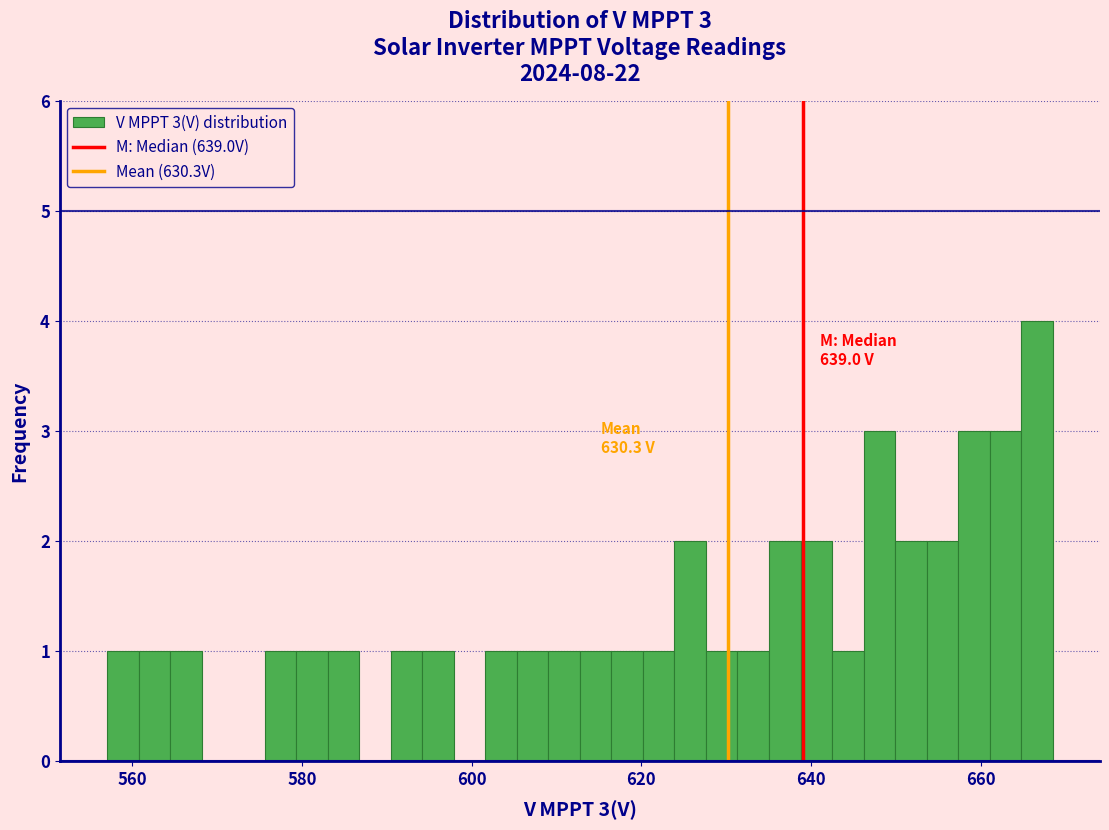

Read against the x-axis, roughly where is the centre of the tallest bar?

666